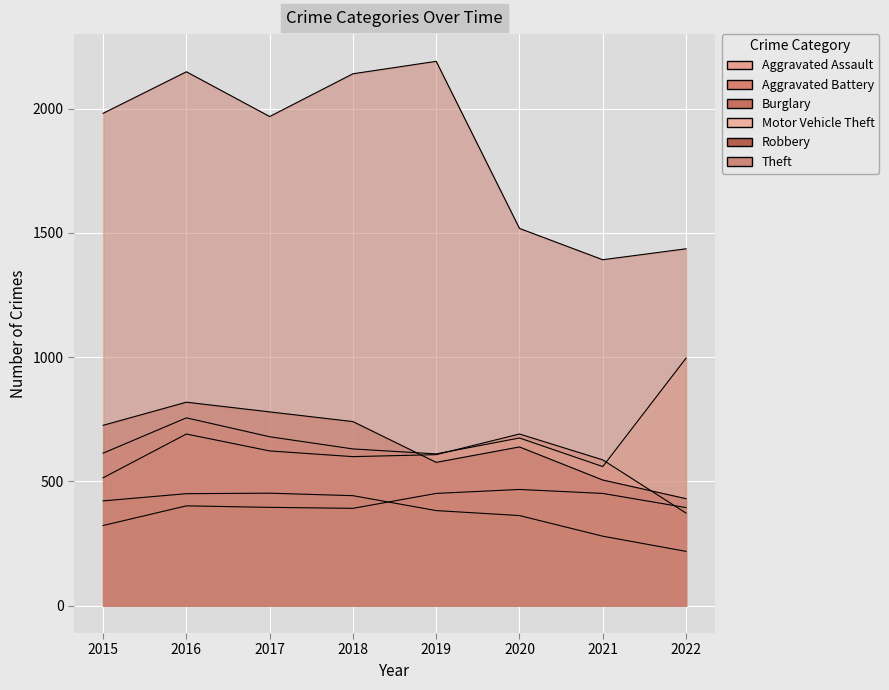

What is the difference between the maximum and minimum values in the Robbery series?

388